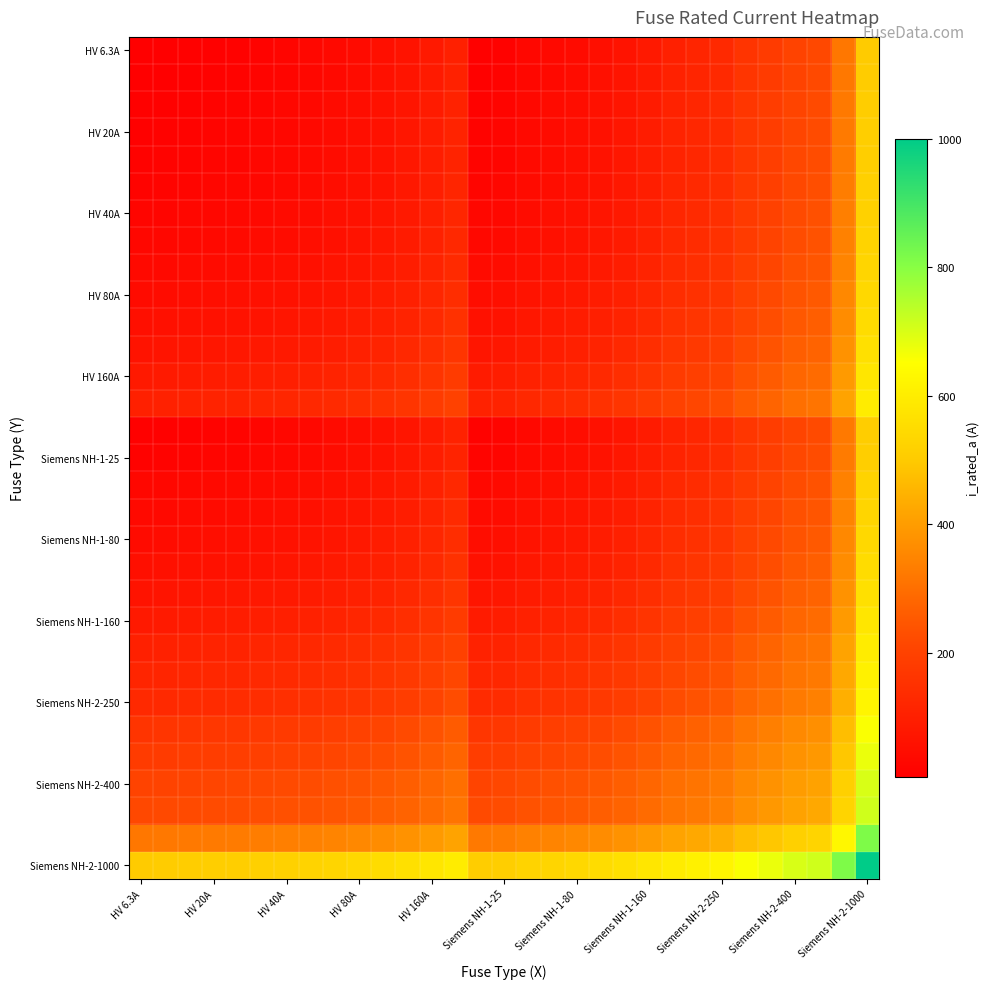

What is the smallest value displayed?

6.3